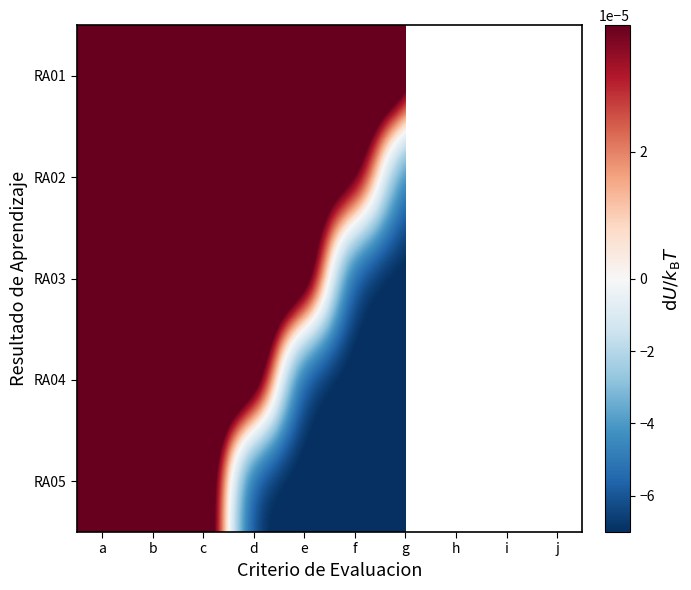

The value of RA02 at c is 0.0. True or false?

False